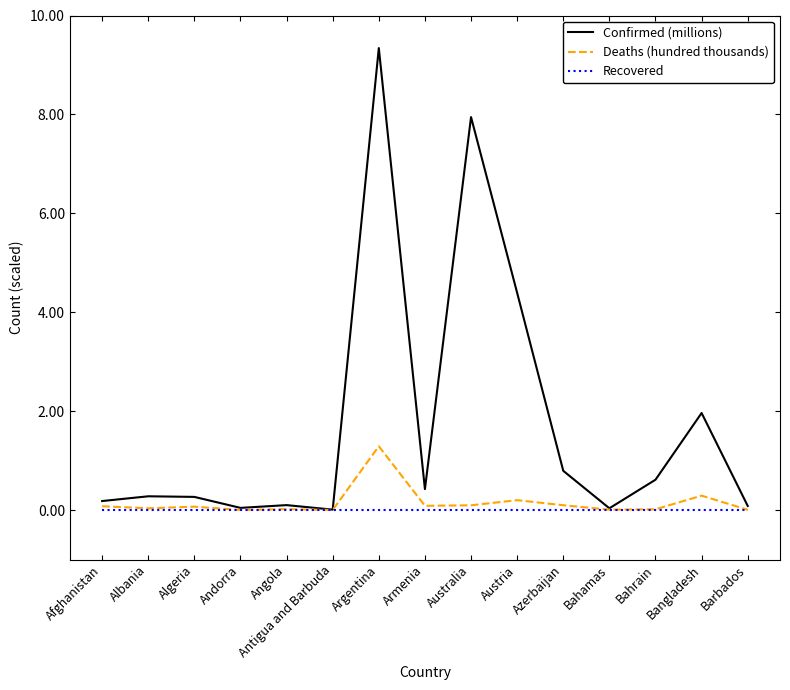

At which label is Confirmed (millions) closest to 4?

Austria